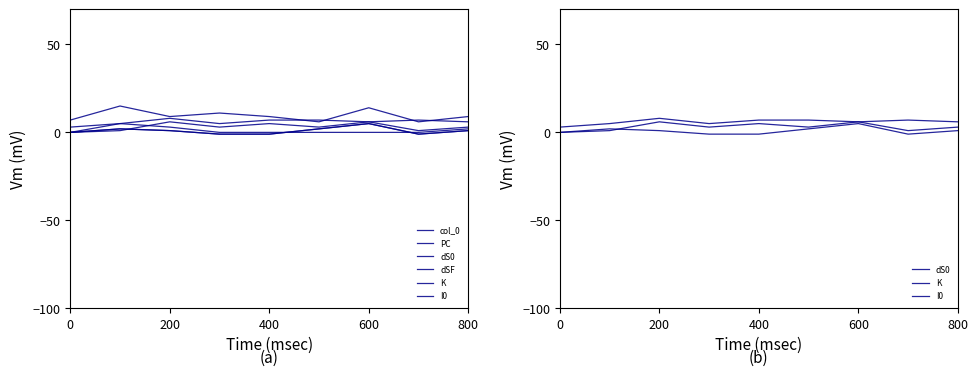

Between 400 and 600, which series saw the biggest shift?

col_0